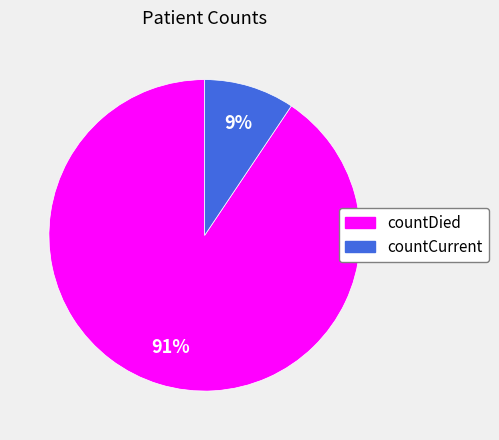

To the nearest percent, what portion does countDied represent?

91%